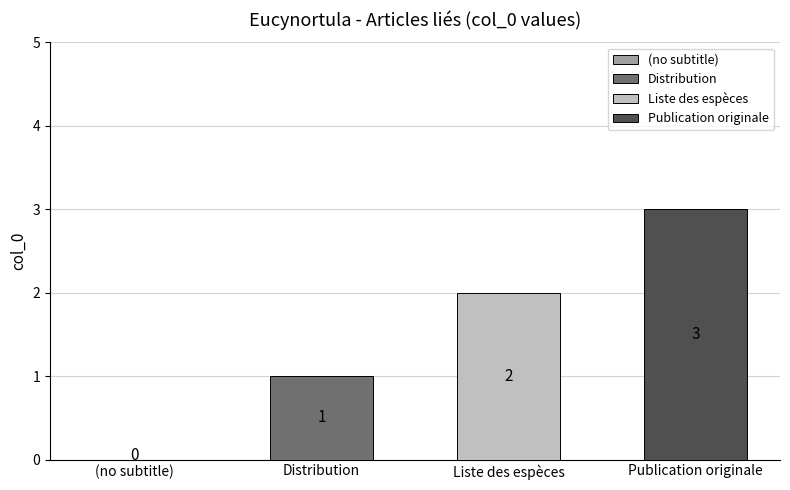

How many data points are above 2?

1